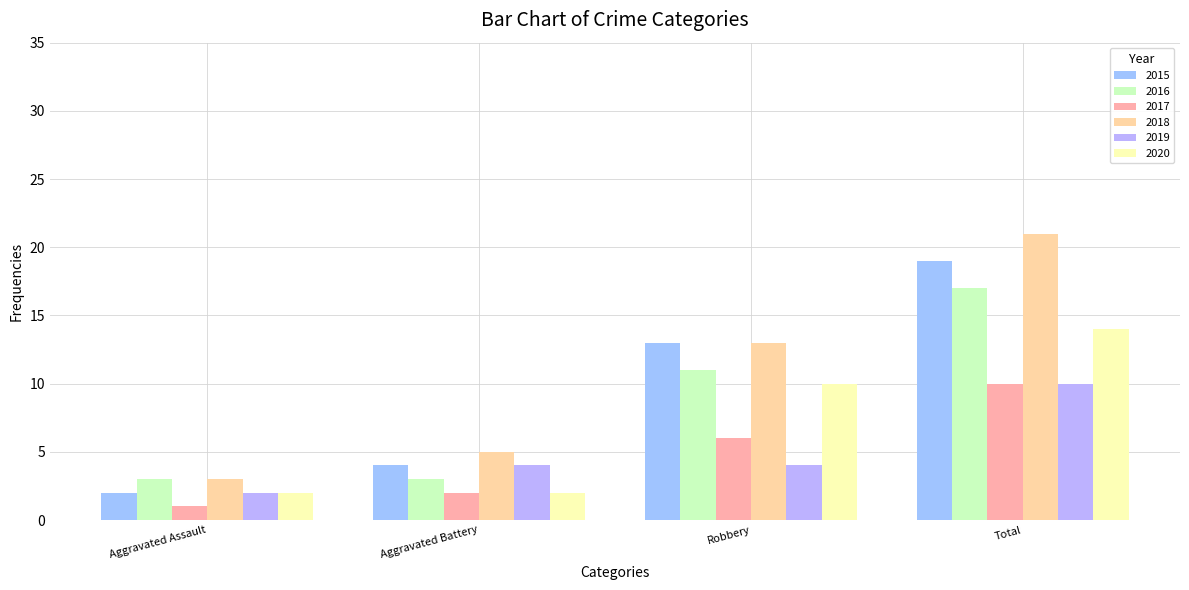

How many data points does each series have?

4